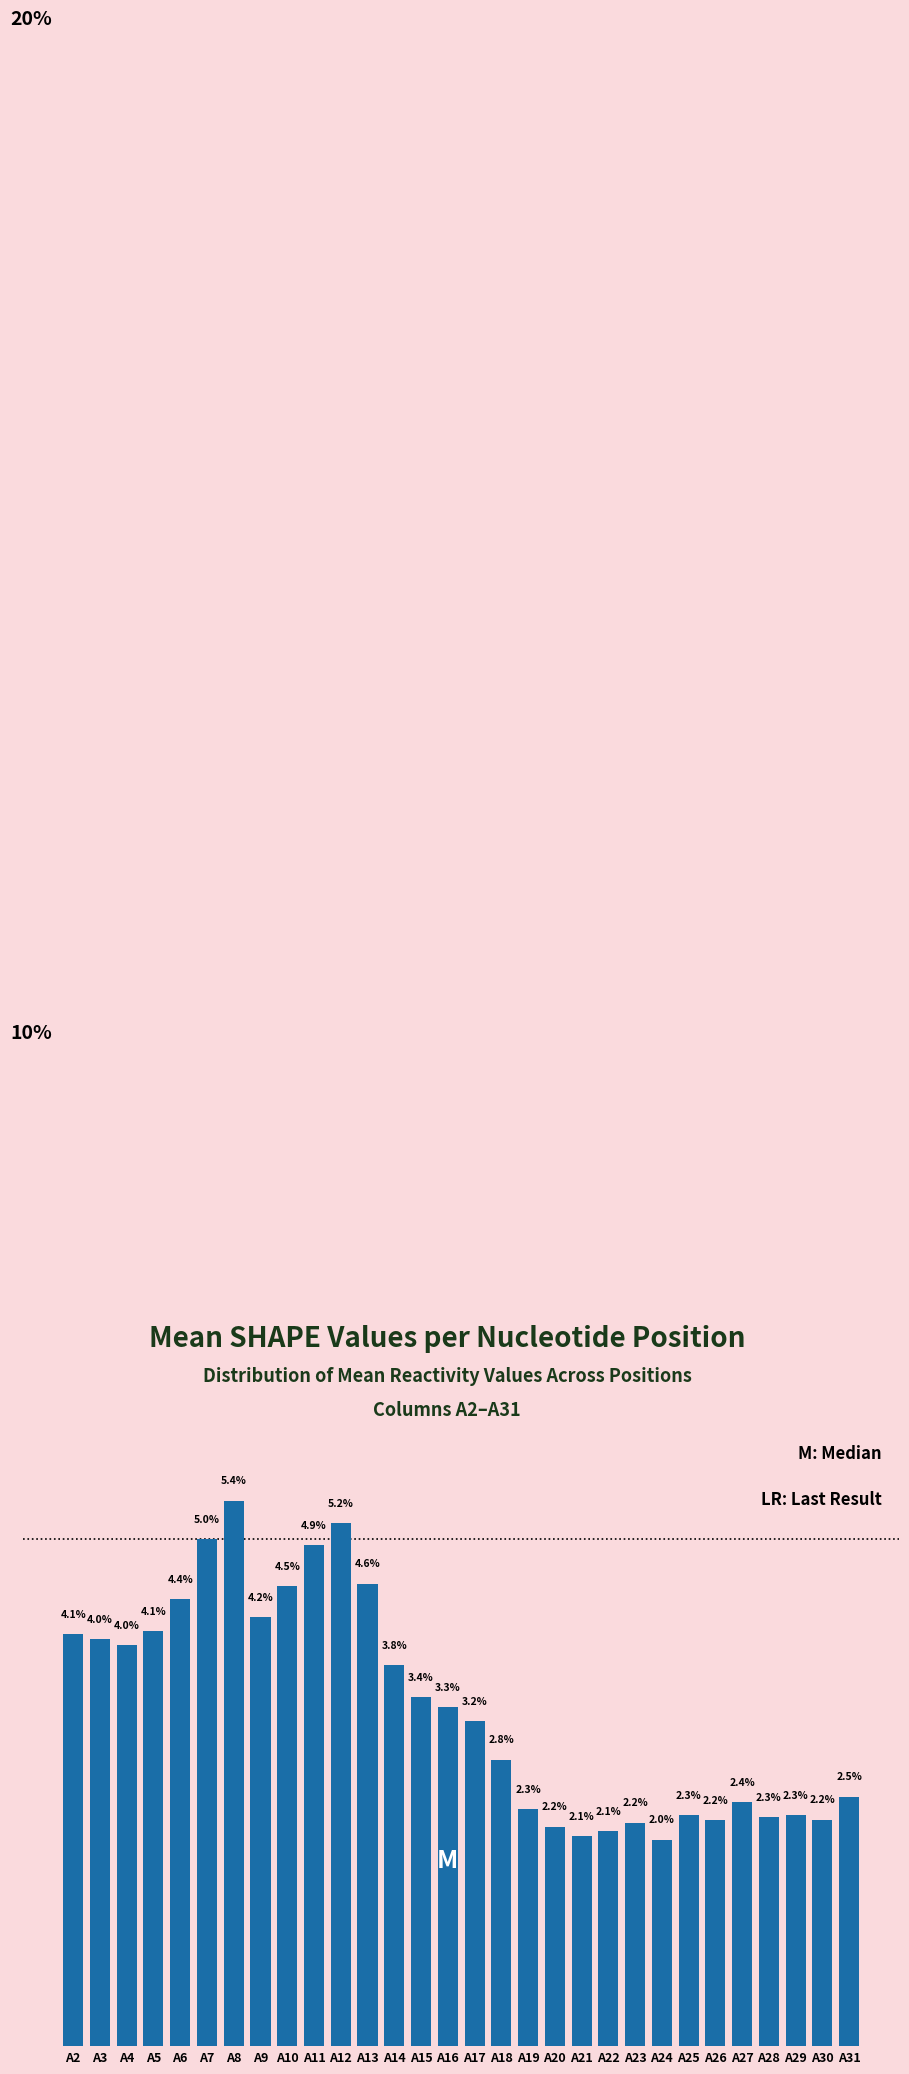

At which label does the data first exceed 3?

A2